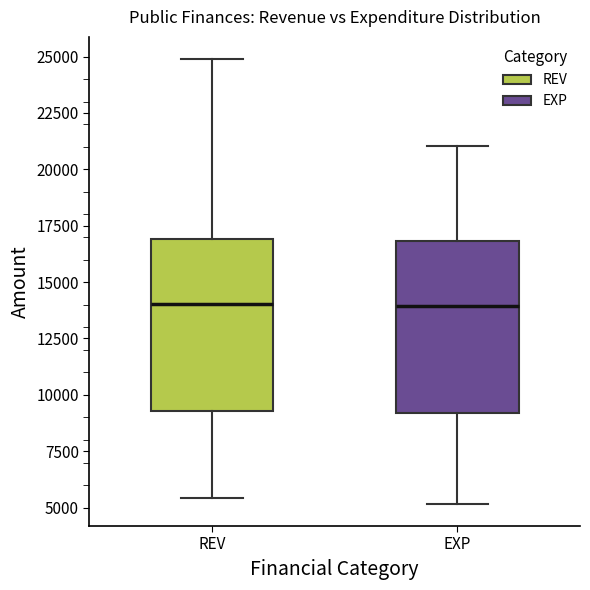

Reading left to right, read every box against the y-axis: the position of its median line, the range the box covers, and the ends of its whiskers. The values are not printed on the chart, so give them approximately, as read against the axis.

REV: median 14000, box 9500 to 17000, whiskers 5500 to 25000
EXP: median 14000, box 9000 to 17000, whiskers 5000 to 21000